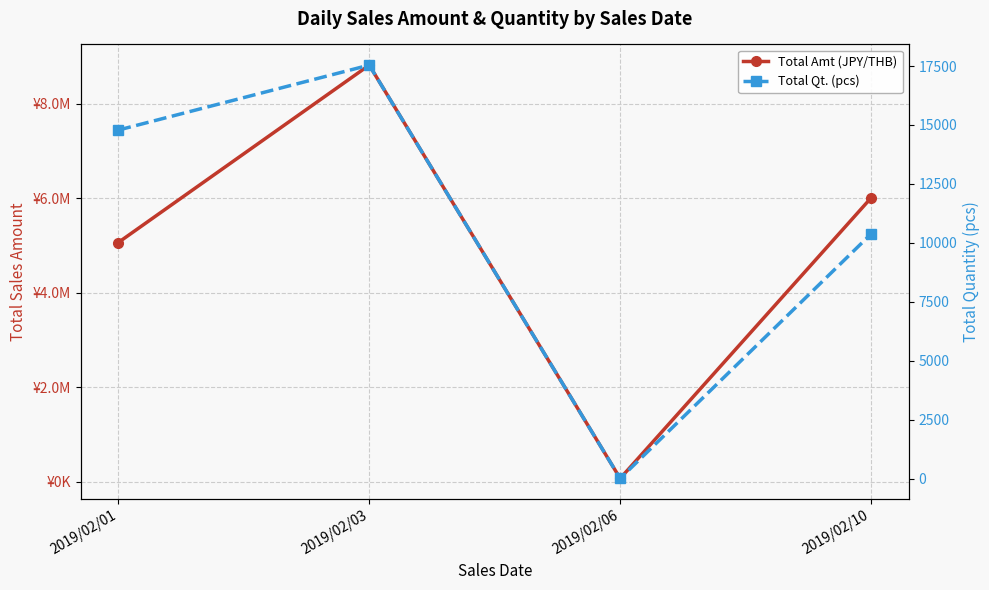

Does the chart display data point markers on the line(s)?

Yes